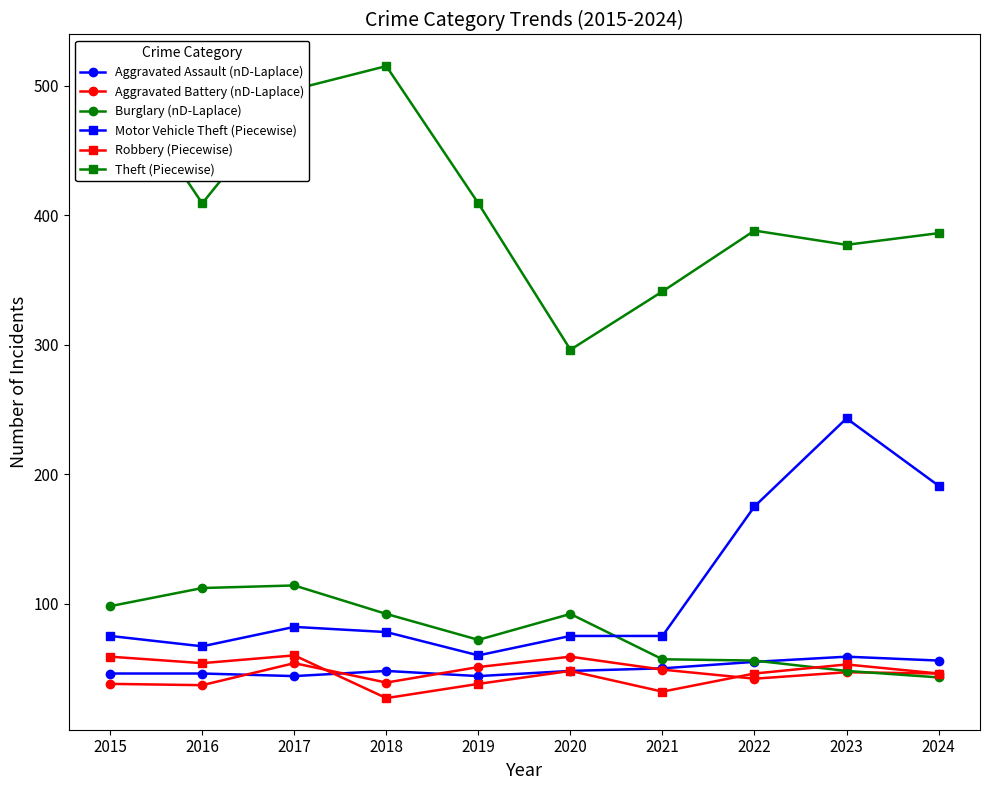

Between which two adjacent categories do Aggravated Battery (nD-Laplace) and Aggravated Assault (nD-Laplace) first intersect?

2016 and 2017